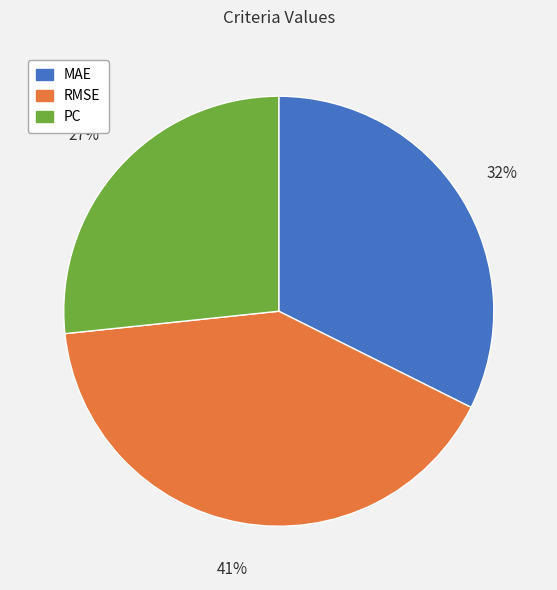

To the nearest percent, what is the combined percentage of MAE and PC?

59%